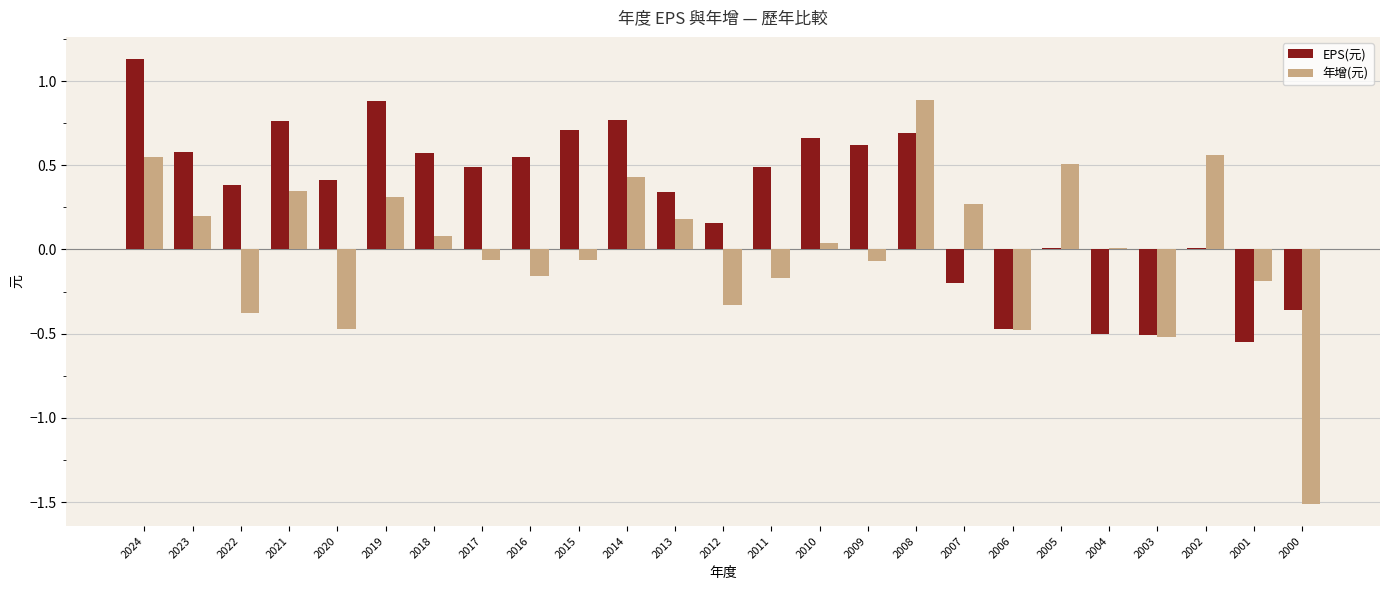

What is the maximum value for EPS(元)?

1.1